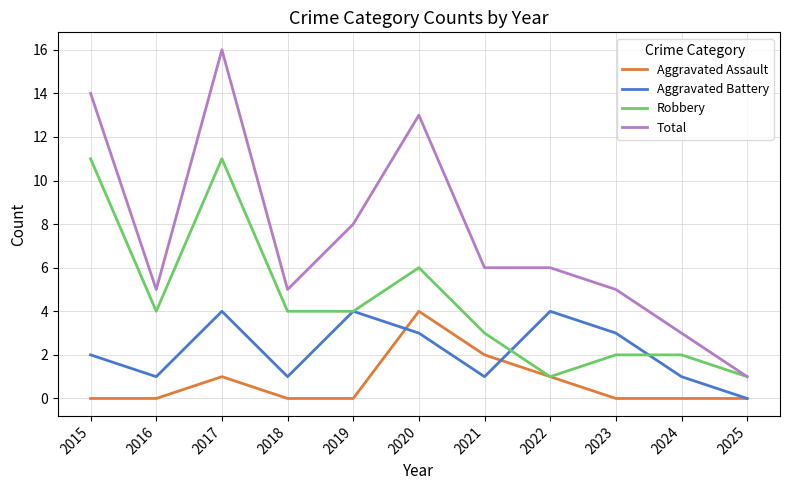

The value of Robbery at 2017 is 4. True or false?

False